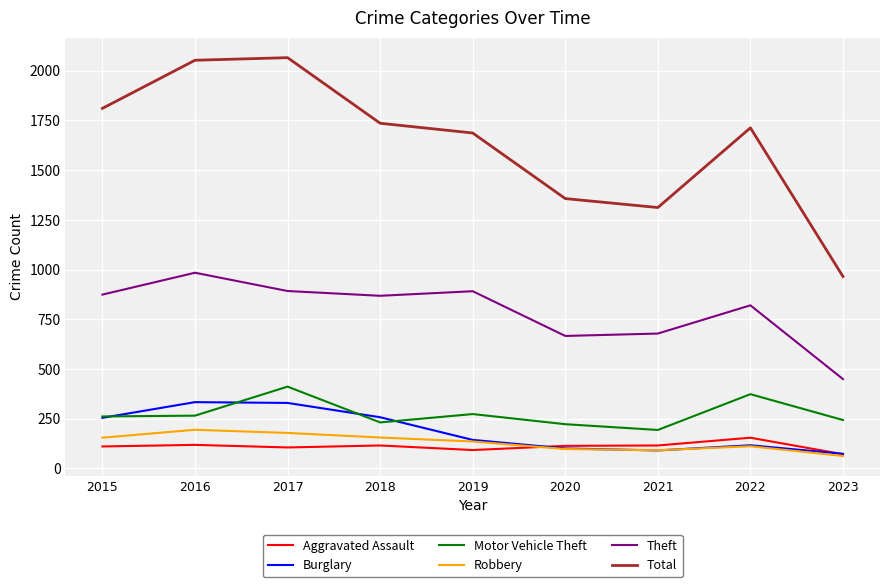

True or false: Motor Vehicle Theft has a value of 387 at 2020.

False